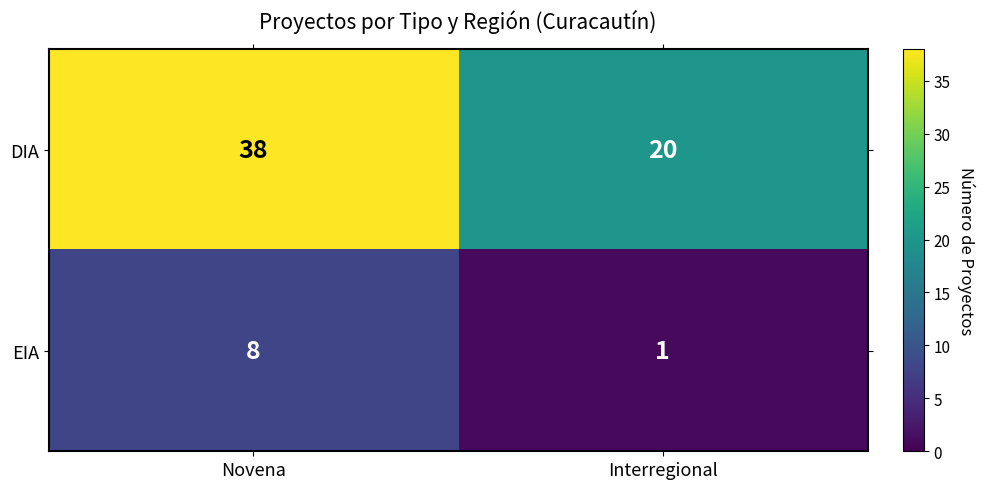

What is the maximum value shown in the chart?

38